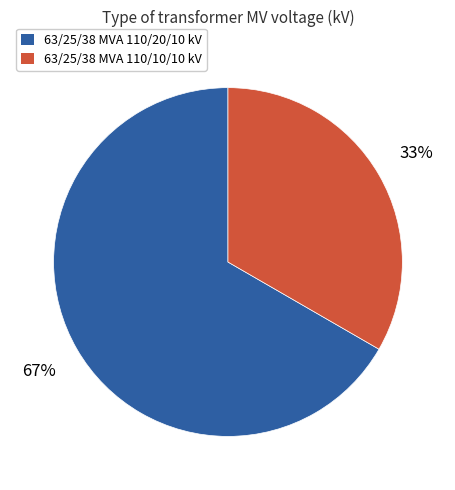

Rank the categories by value from highest to lowest.

63/25/38 MVA 110/20/10 kV, 63/25/38 MVA 110/10/10 kV